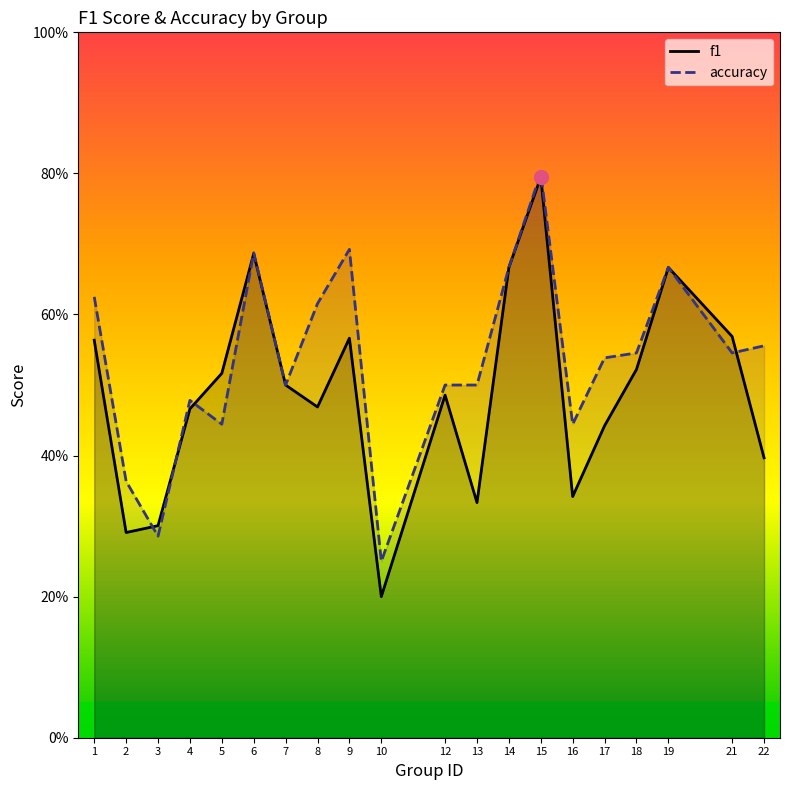

After their last crossing, which series has the higher values: f1 or accuracy?

accuracy